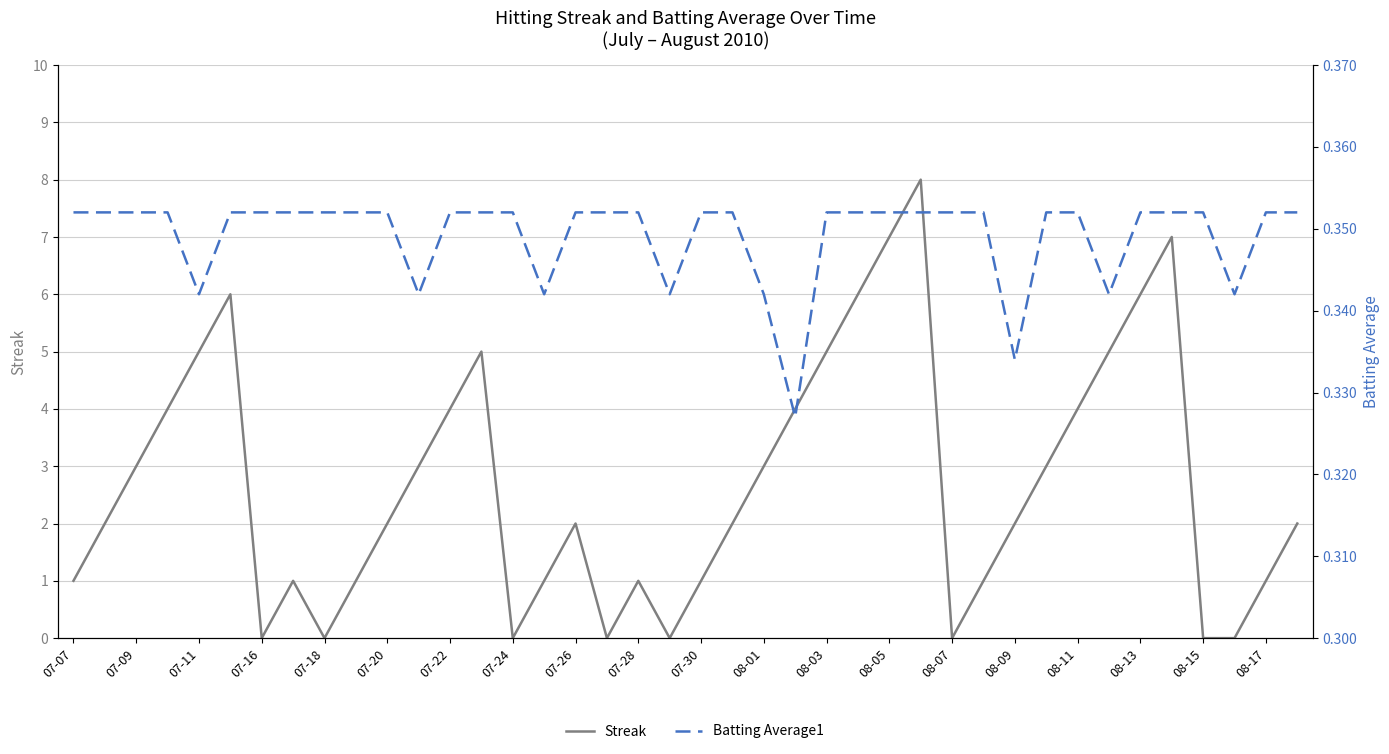

How many lines are shown in the chart?

2